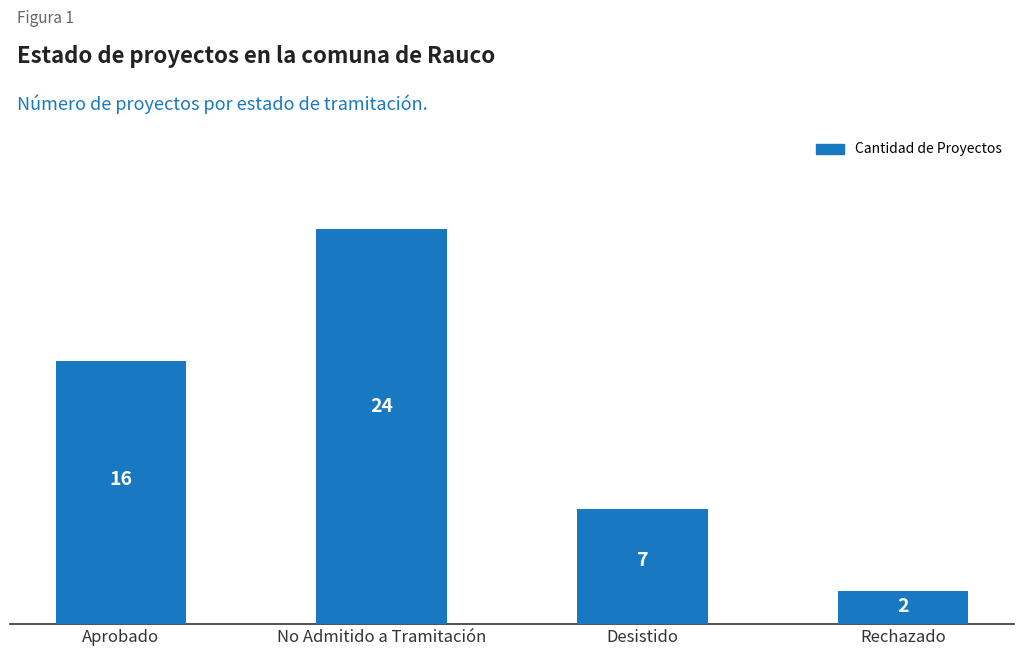

Reading left to right, what are all the values shown in this chart?

Aprobado=16	No Admitido a Tramitación=24	Desistido=7	Rechazado=2